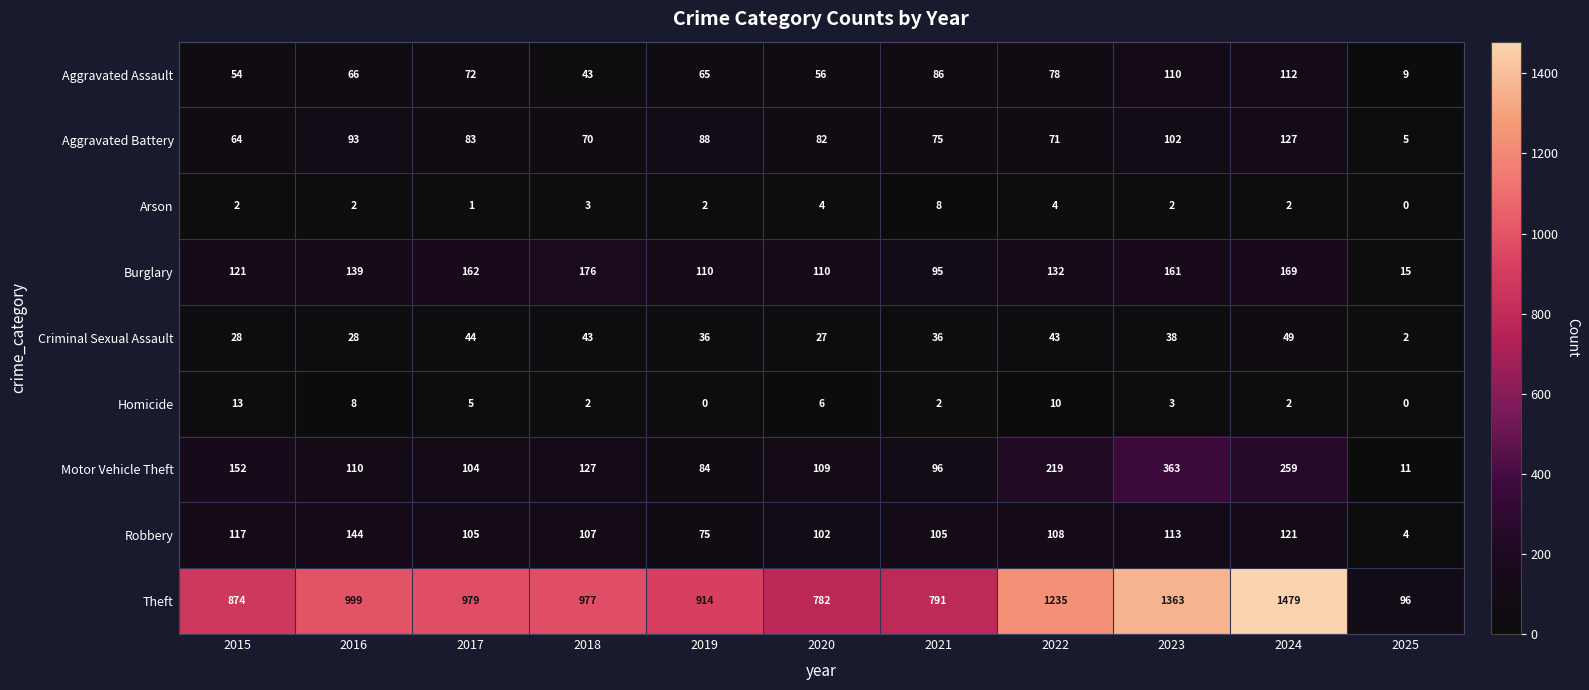

Which series has the largest total across all categories?

Theft